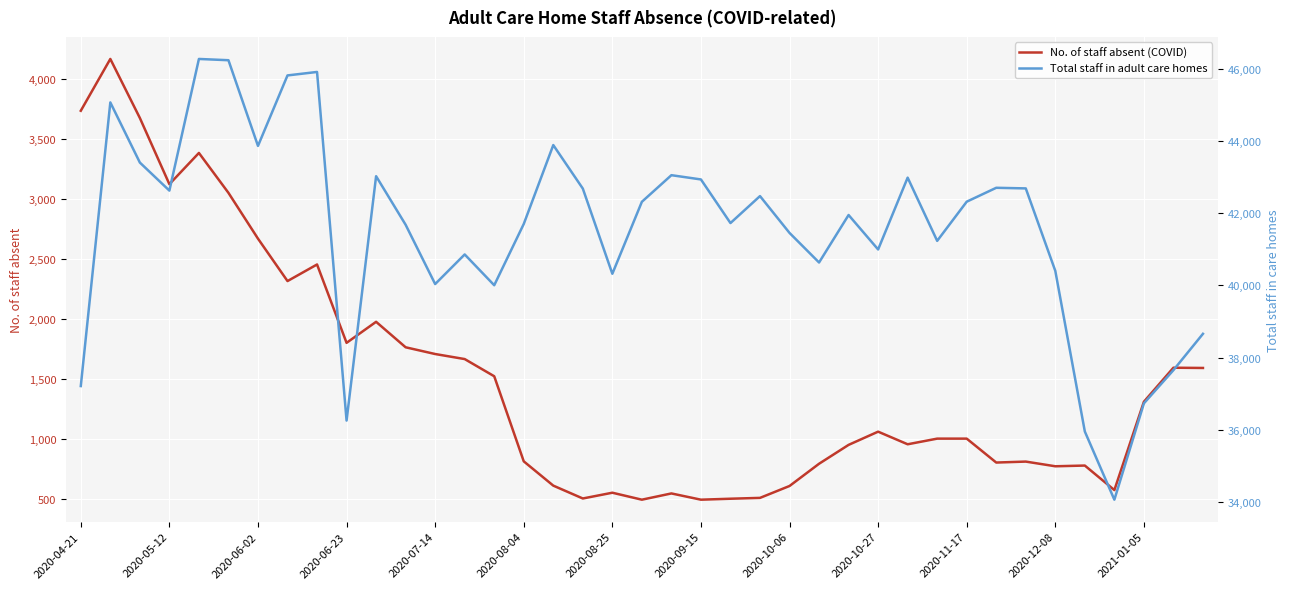

The value of No. of staff absent (COVID) at 2020-04-21 is 6028. True or false?

False